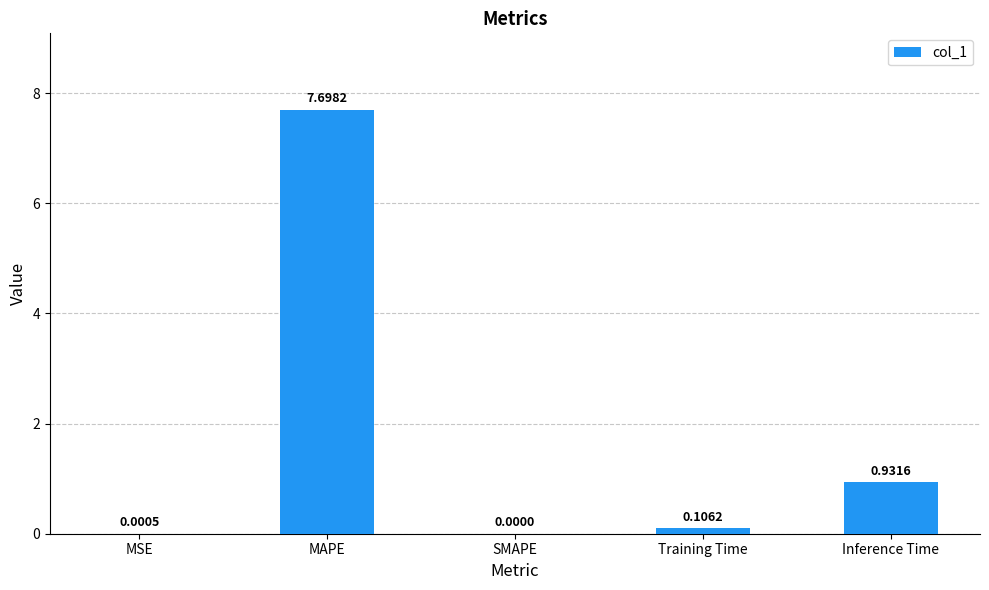

What is the sum of all values?

8.7